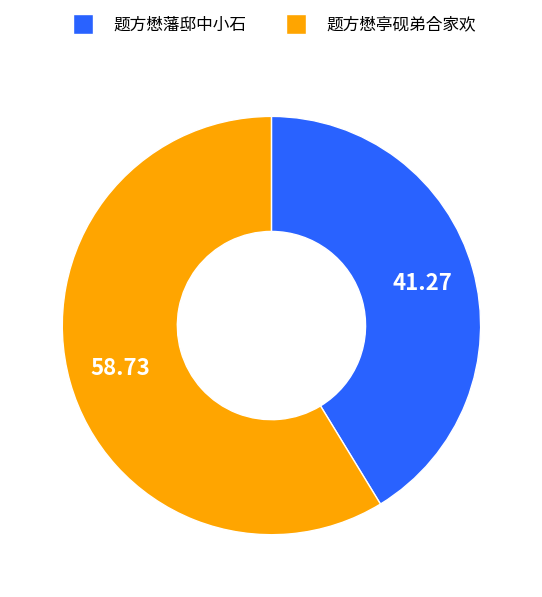

Combined, do 题方懋亭砚弟合家欢 and 题方懋藩邸中小石 account for over 50%?

Yes